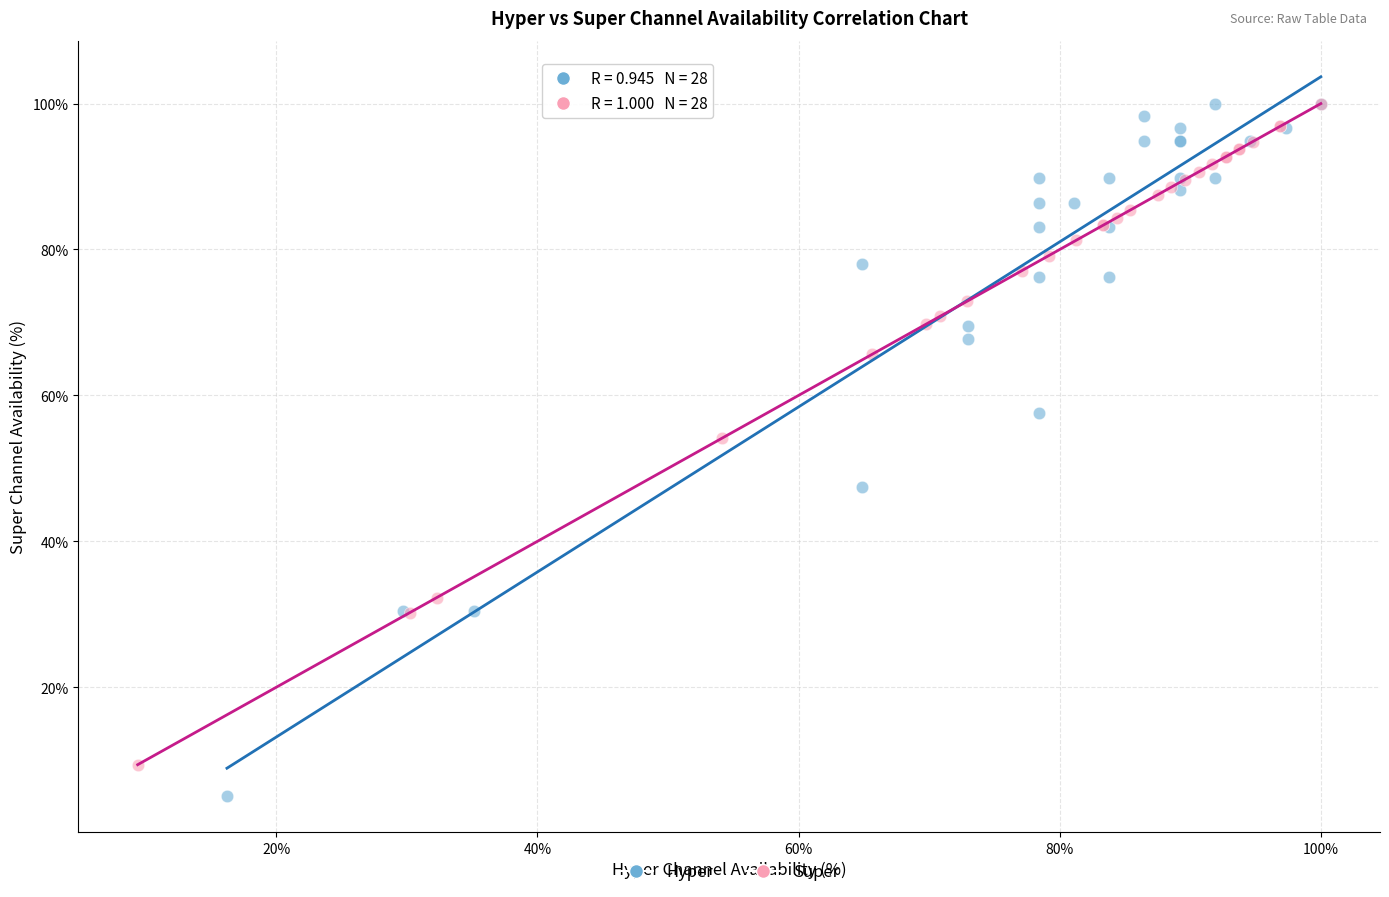

Which series has the widest spread of Y values?

Hyper